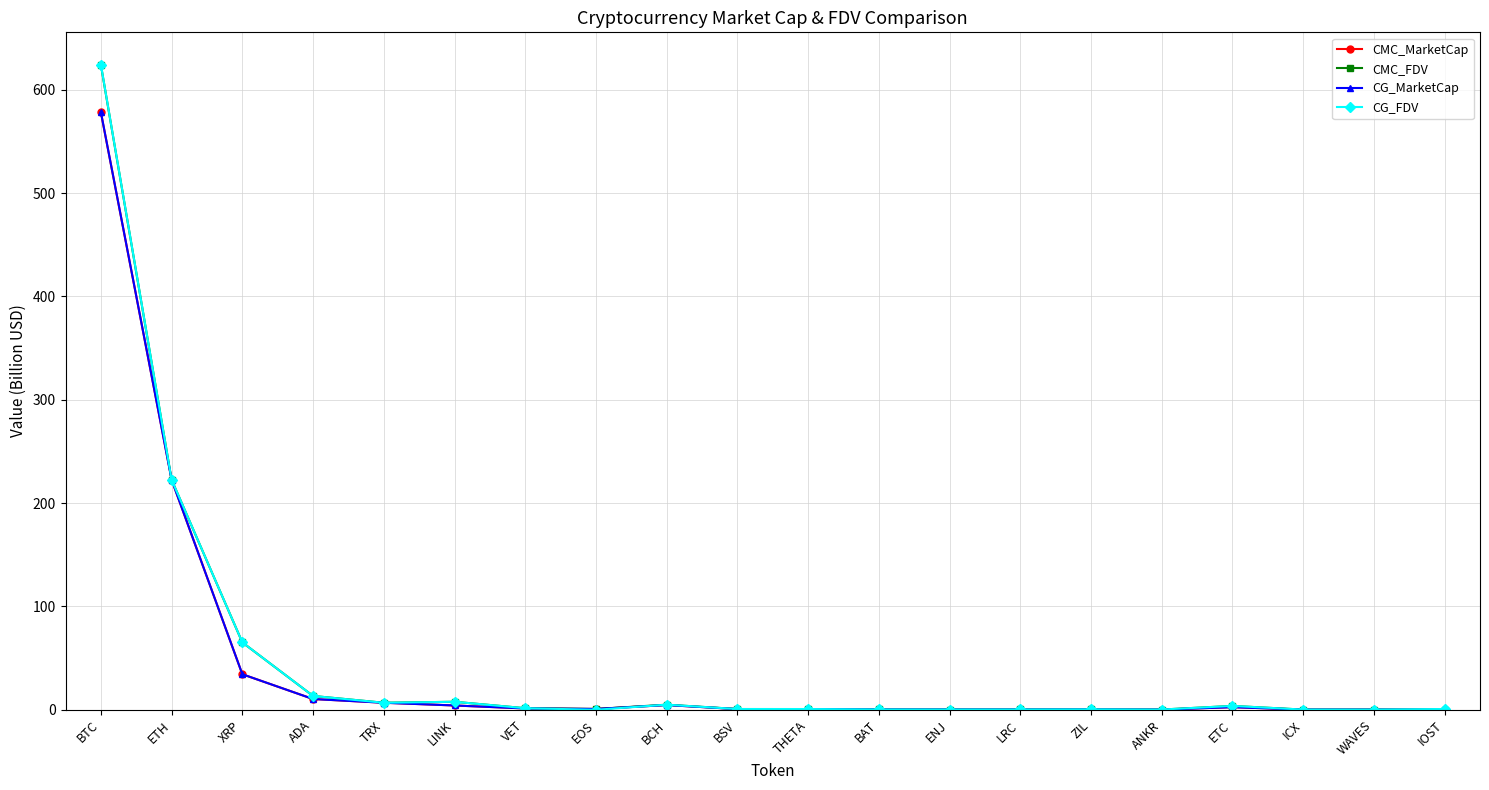

What is the average value of the CG_FDV series?

47.7